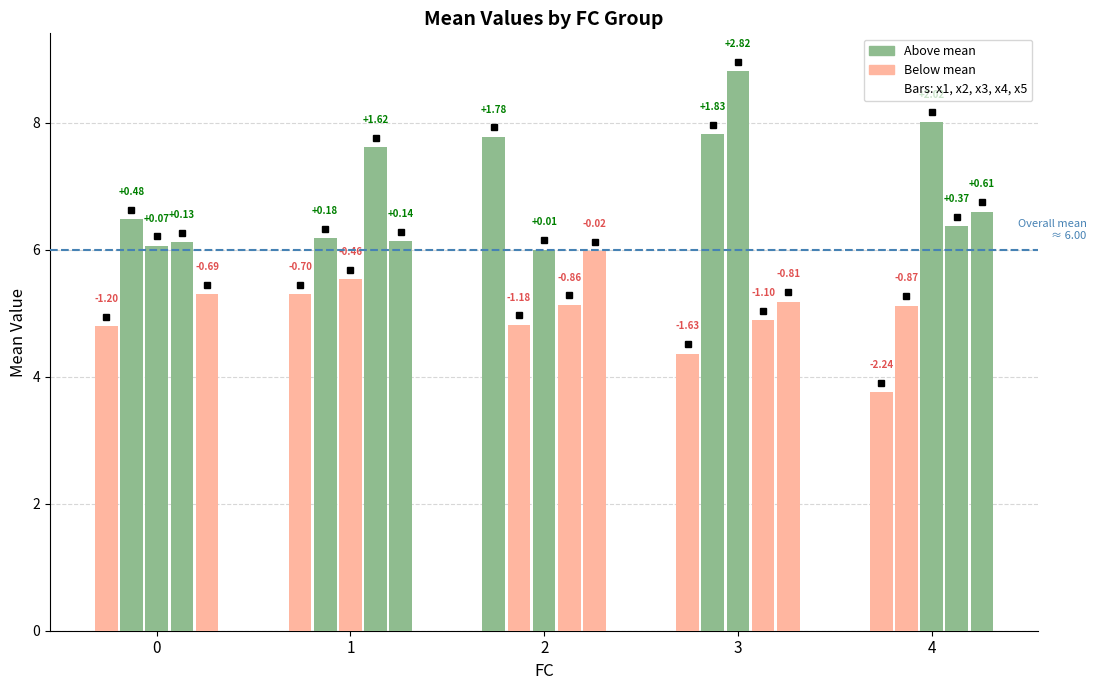

Is it true that x4_mean equals 13.0 at 1?

False